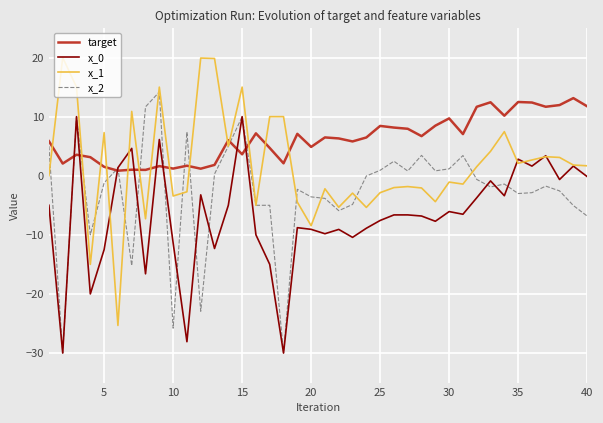

Which series has the largest total across all categories?

target